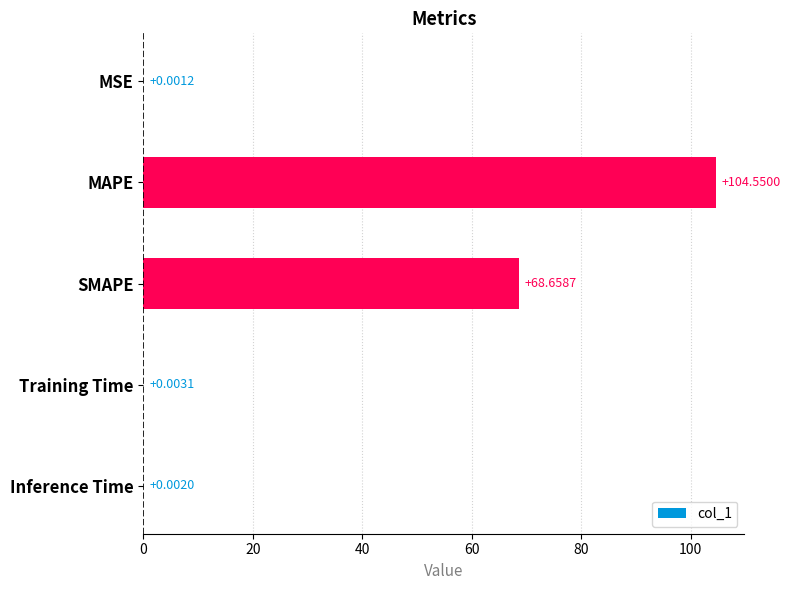

What is the sum of the values at Training Time and MAPE?

104.6